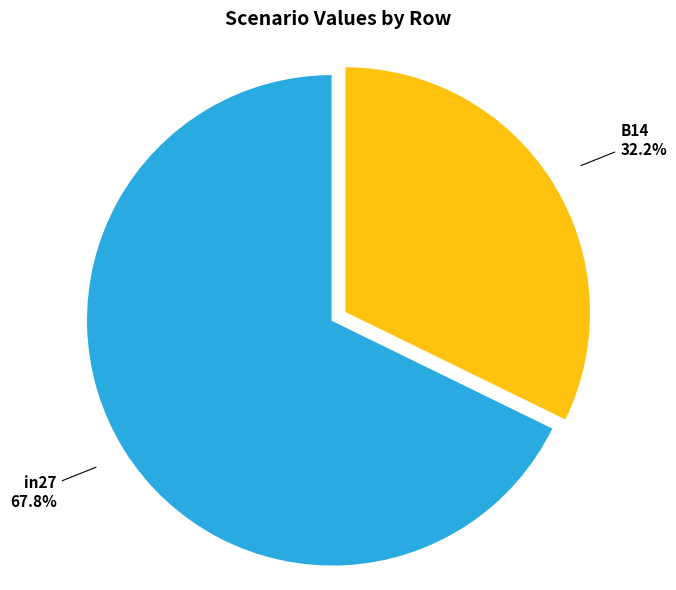

How many segments does this pie chart have?

2